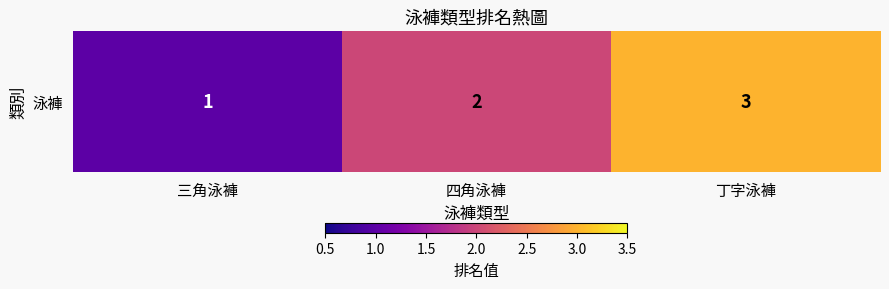

List the labels in order of value, largest first.

丁字泳褲, 四角泳褲, 三角泳褲